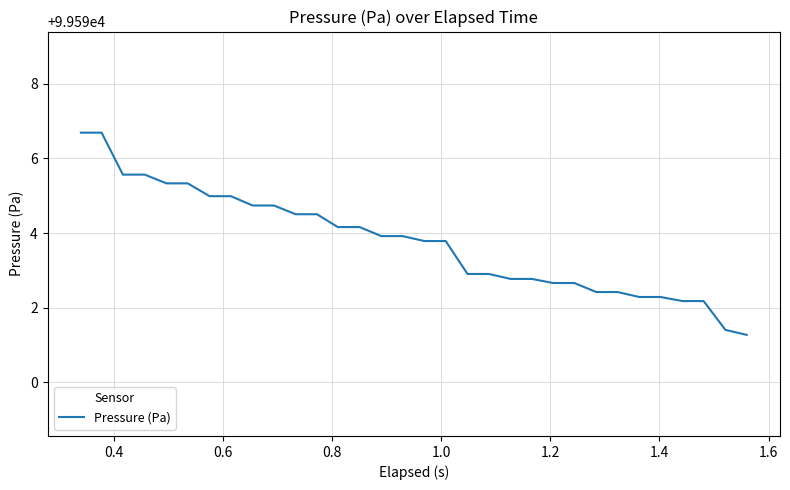

What is the difference between the maximum and minimum values?

5.4